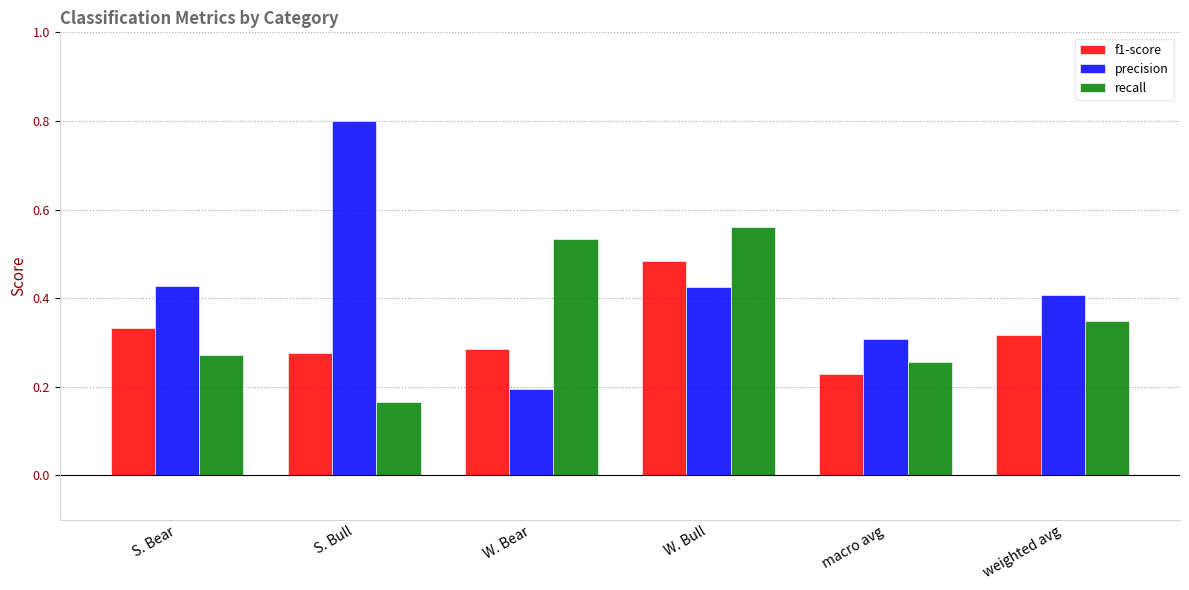

Rank the series at S. Bear from highest to lowest value.

precision, f1-score, recall